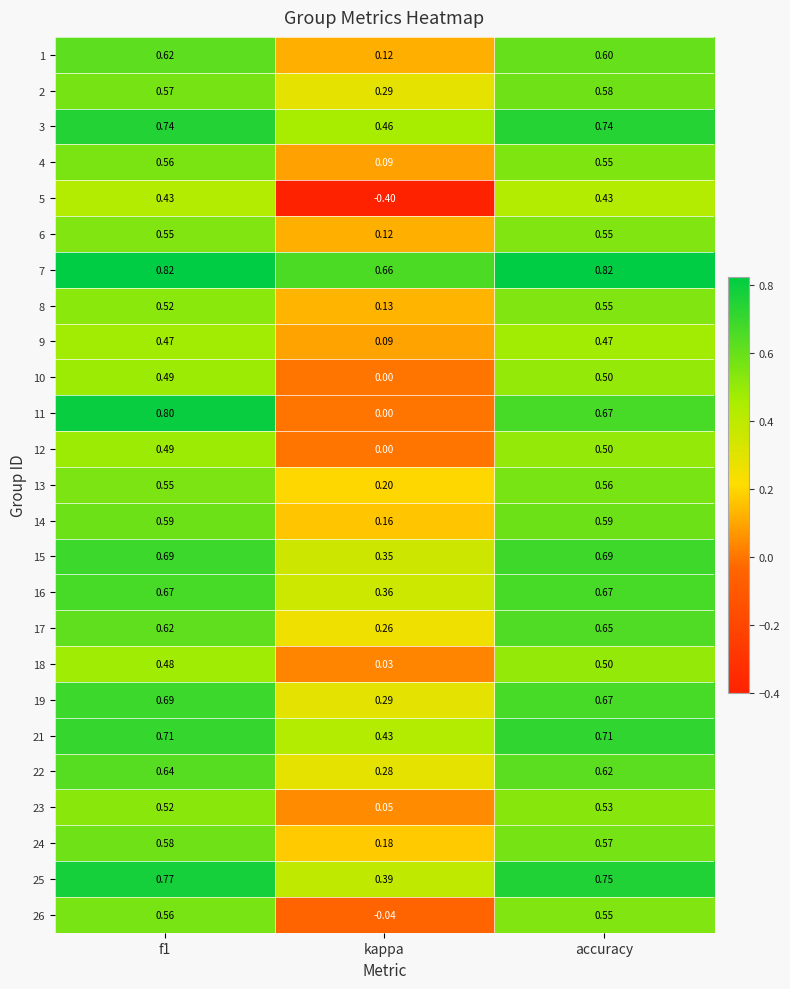

Is the value of 10 at kappa greater than the value of 2 at kappa?

No